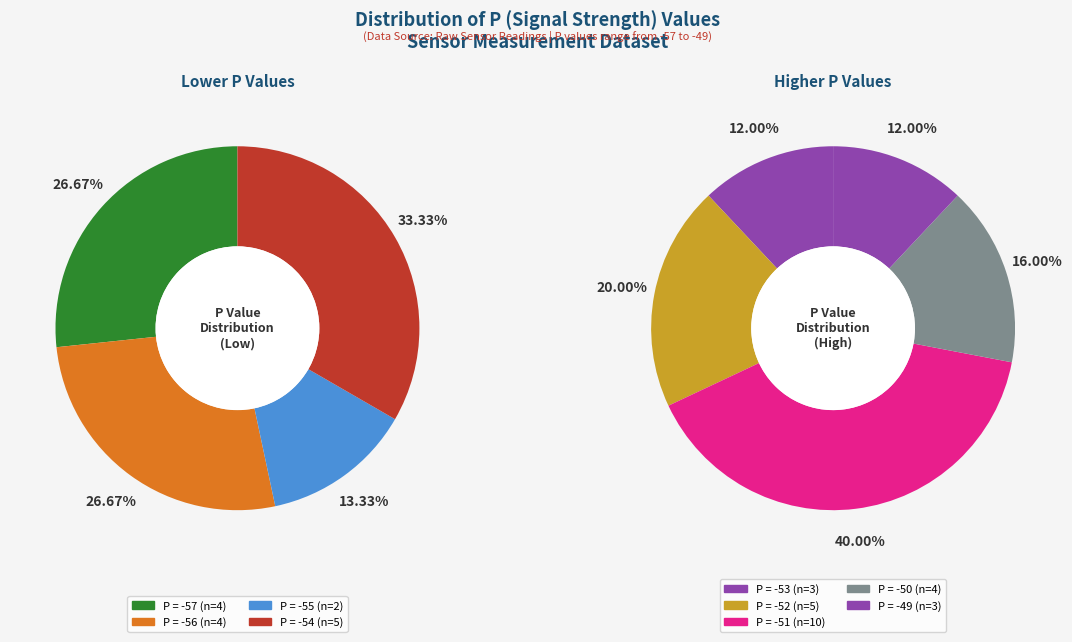

Does 16 account for over 50% of the chart?

No